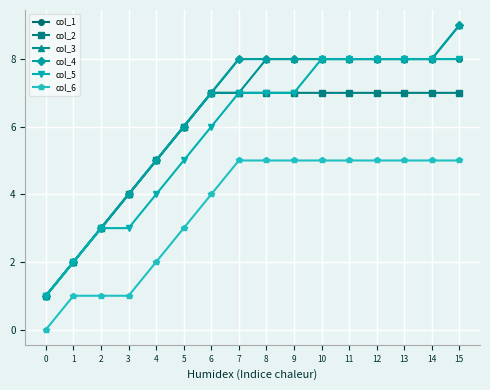

Count the col_2 values in the range 5 to 7.

12